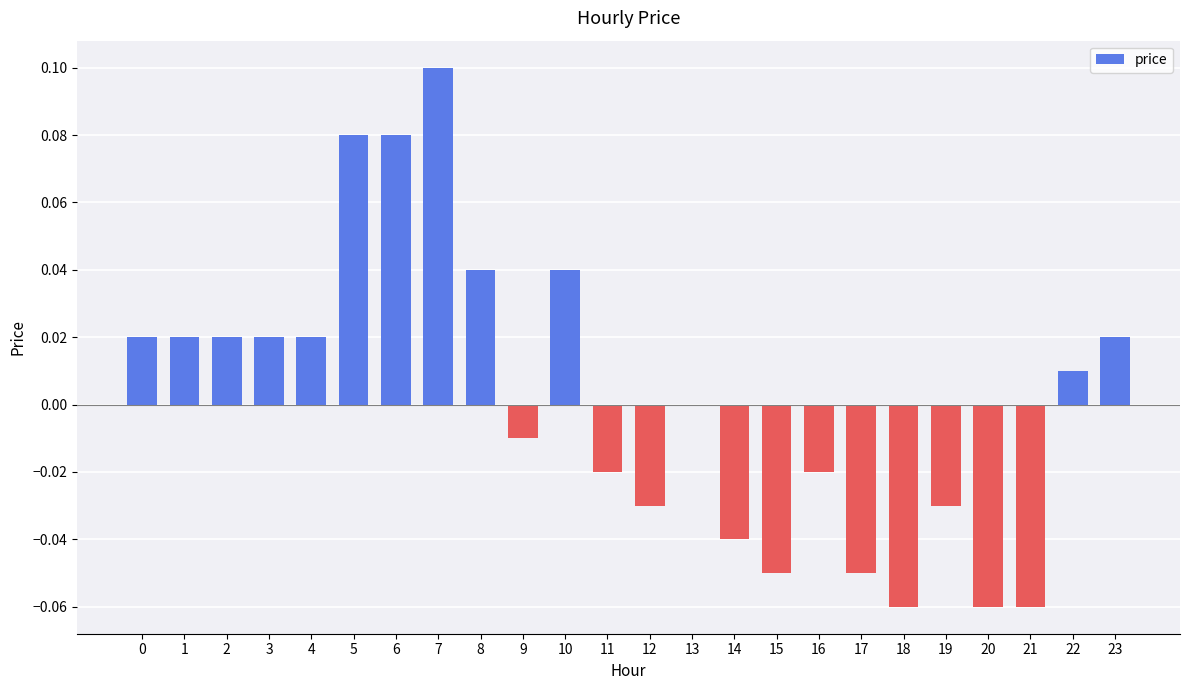

True or false: the data shows -0.1 at 13.

False